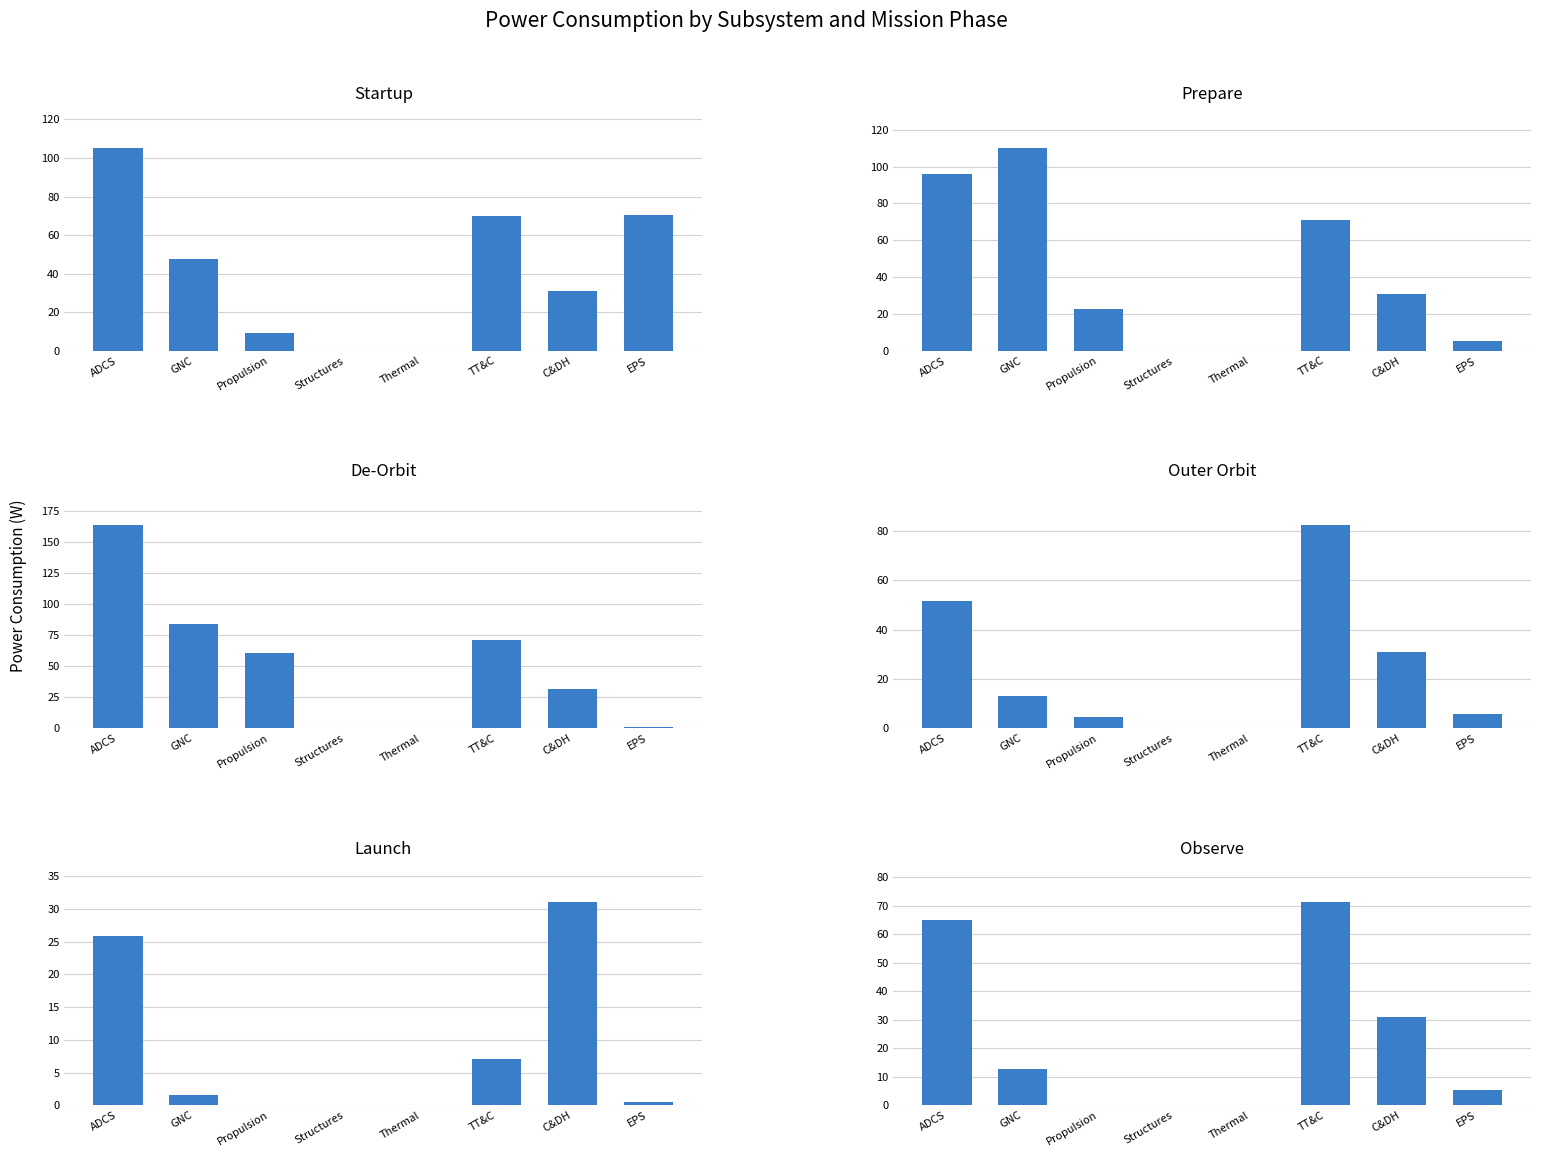

At which label does Observe reach its peak?

TT&C